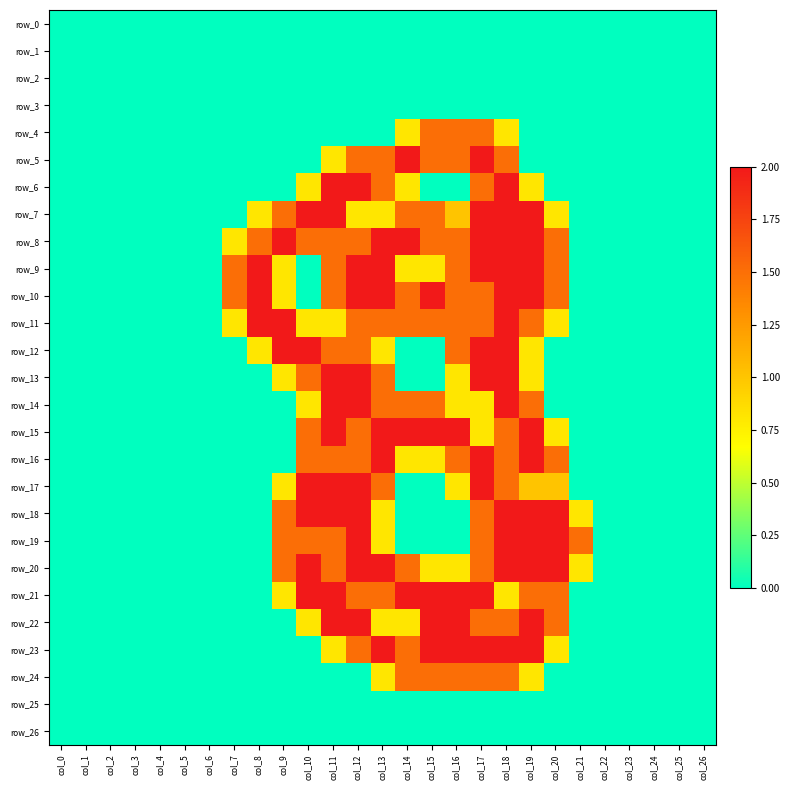

The value of row_4 at col_15 is 1.5. True or false?

True